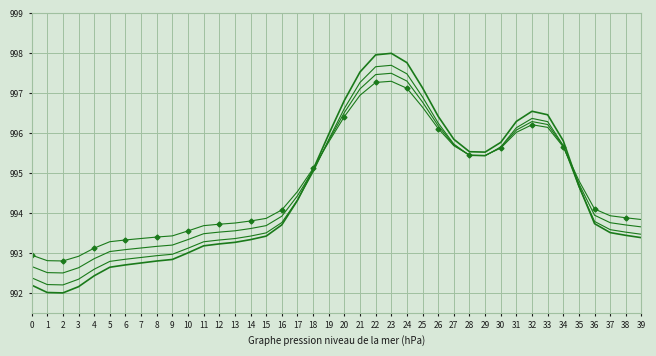

What is the difference between the highest and lowest values at 30?

0.1